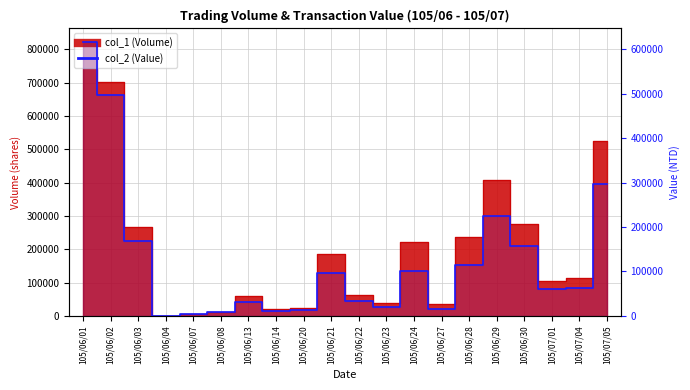

Reading right to left, list all the values displayed in this chart.

col_1: 105/07/05=525000	105/07/04=115000	105/07/01=105000	105/06/30=275000	105/06/29=407000	105/06/28=237000	105/06/27=35000	105/06/24=221000	105/06/23=38000	105/06/22=62000	105/06/21=187000	105/06/20=24000	105/06/14=22000	105/06/13=60000	105/06/08=13000	105/06/07=7000	105/06/04=1000	105/06/03=268000	105/06/02=703000	105/06/01=821000
col_2: 105/07/05=297480	105/07/04=63050	105/07/01=60900	105/06/30=156650	105/06/29=224500	105/06/28=113370	105/06/27=16380	105/06/24=101630	105/06/23=19940	105/06/22=33740	105/06/21=97200	105/06/20=12960	105/06/14=11690	105/06/13=31730	105/06/08=8340	105/06/07=4200	105/06/04=630	105/06/03=167760	105/06/02=497550	105/06/01=615910